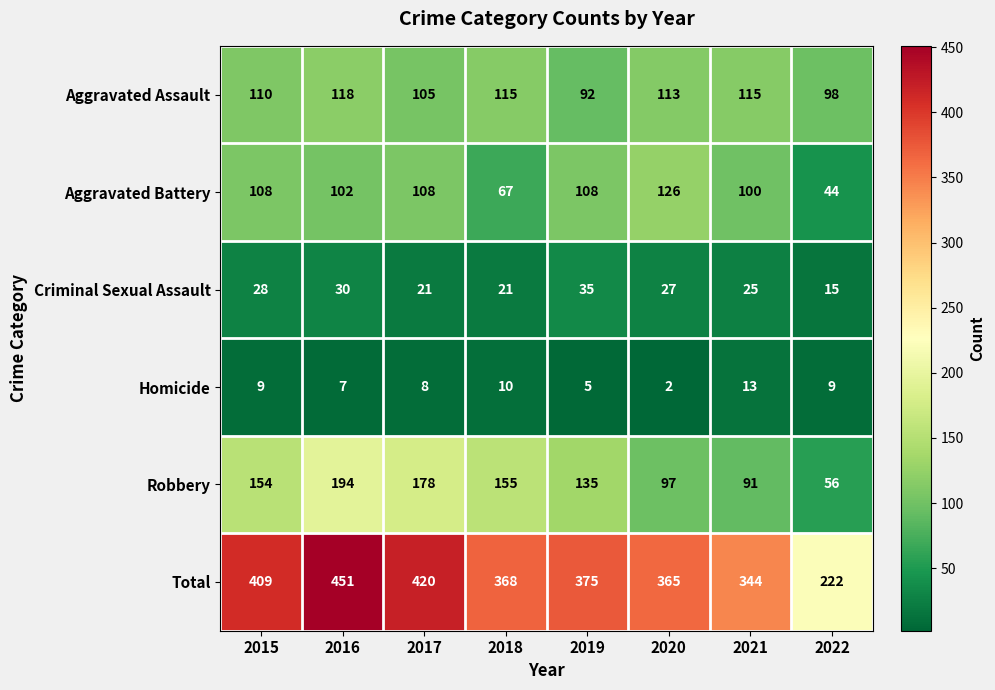

At which category is the sum across all series the highest?

2016